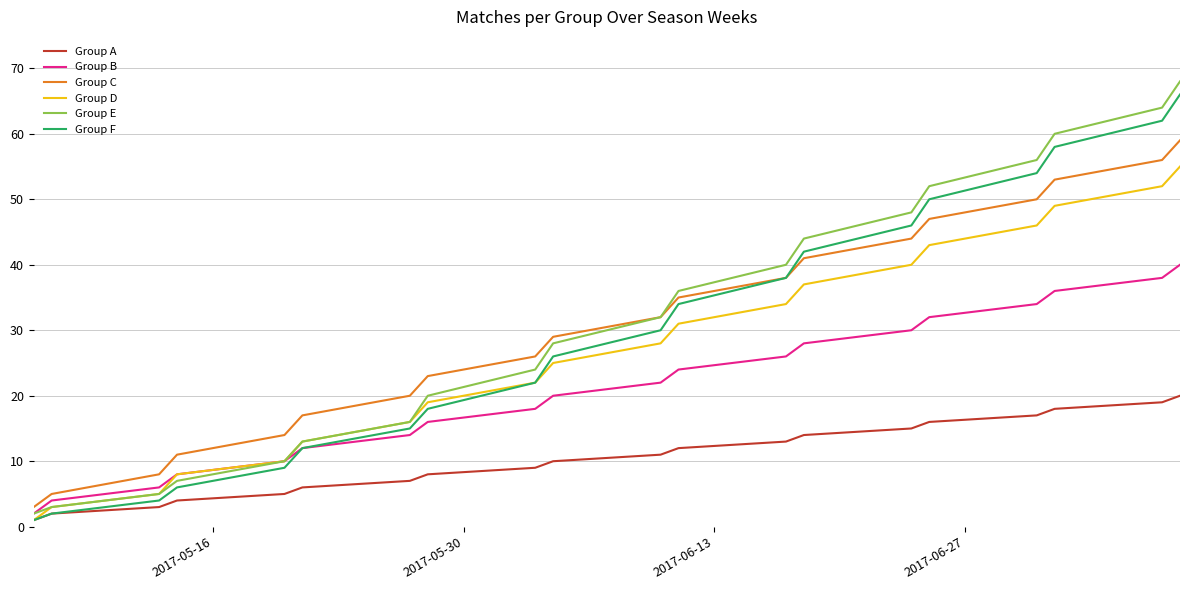

What is the greatest value displayed?

68